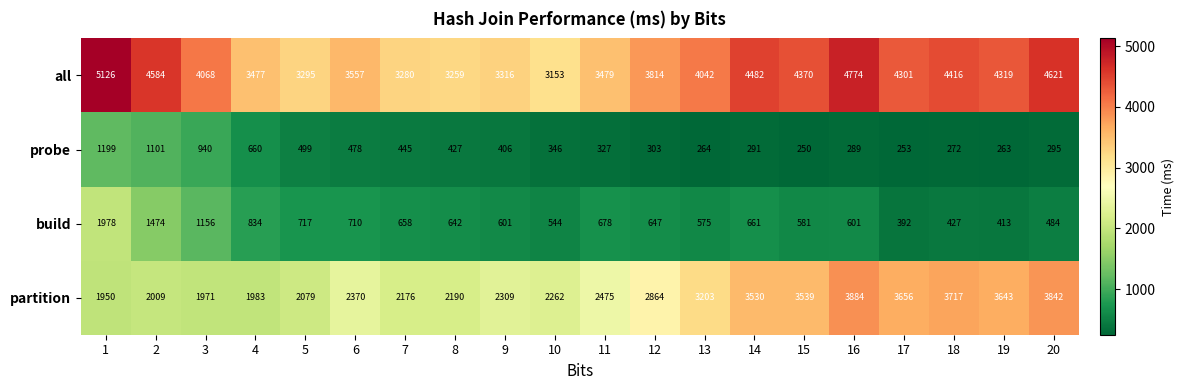

What value does the probe series have at 13, to the nearest 100?

300